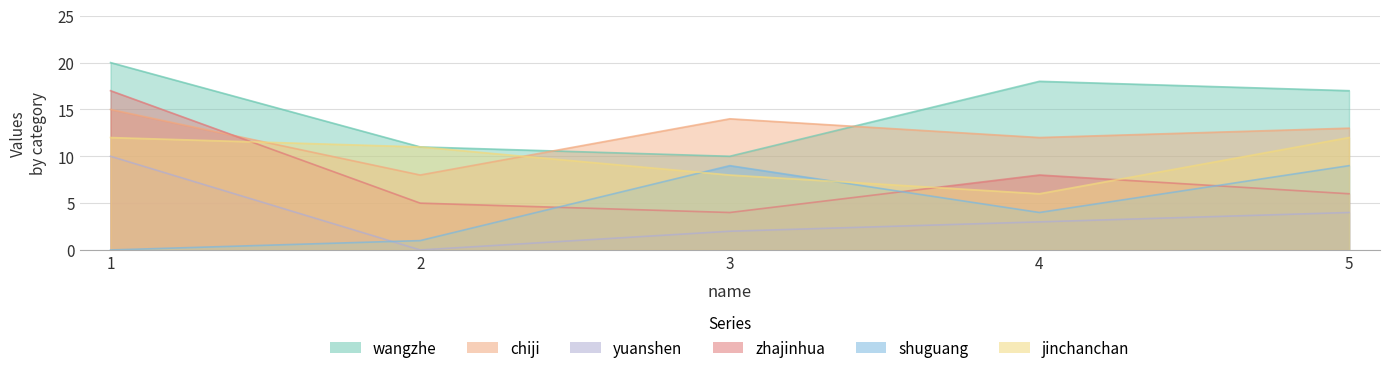

What is the value of the wangzhe point at the 3rd from the left?

10